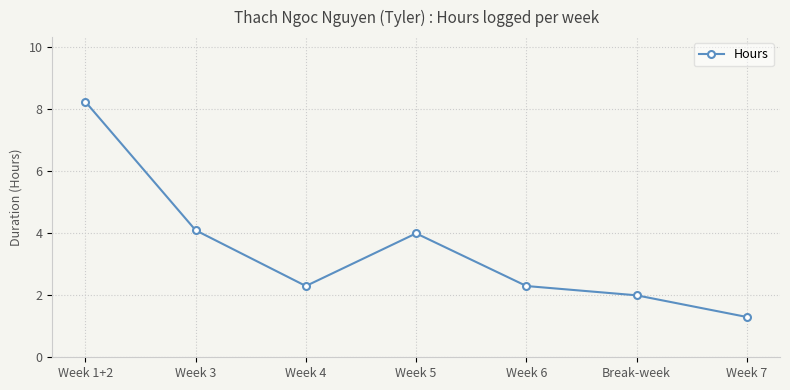

What is the smallest value displayed?

1.3